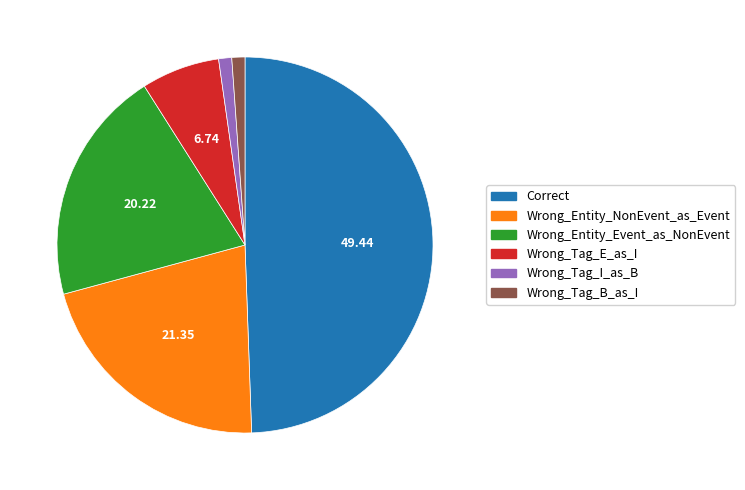

True or false: Wrong_Entity_Event_as_NonEvent accounts for 20% of the total.

True